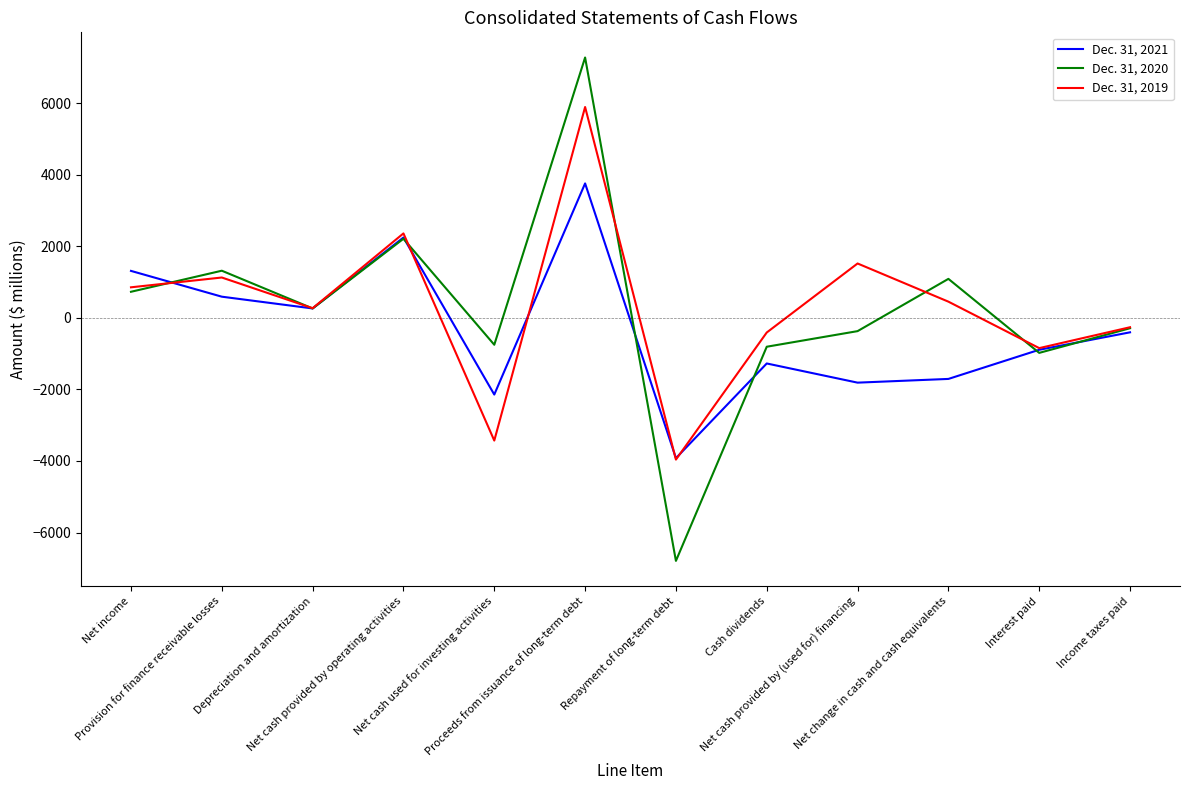

What are all the series names shown in the legend?

Dec. 31, 2021, Dec. 31, 2020, Dec. 31, 2019